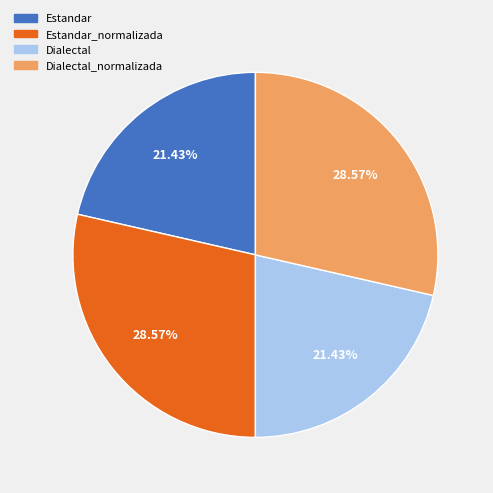

Is there a majority slice in this chart?

No